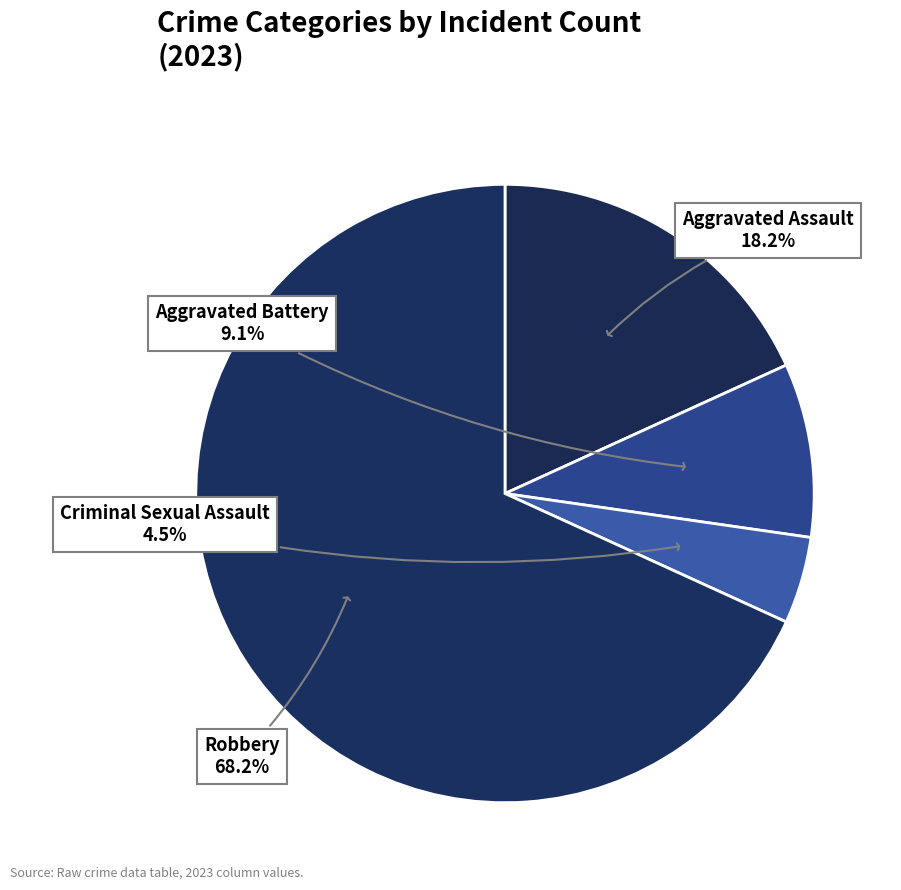

How many slices are in this pie chart?

4